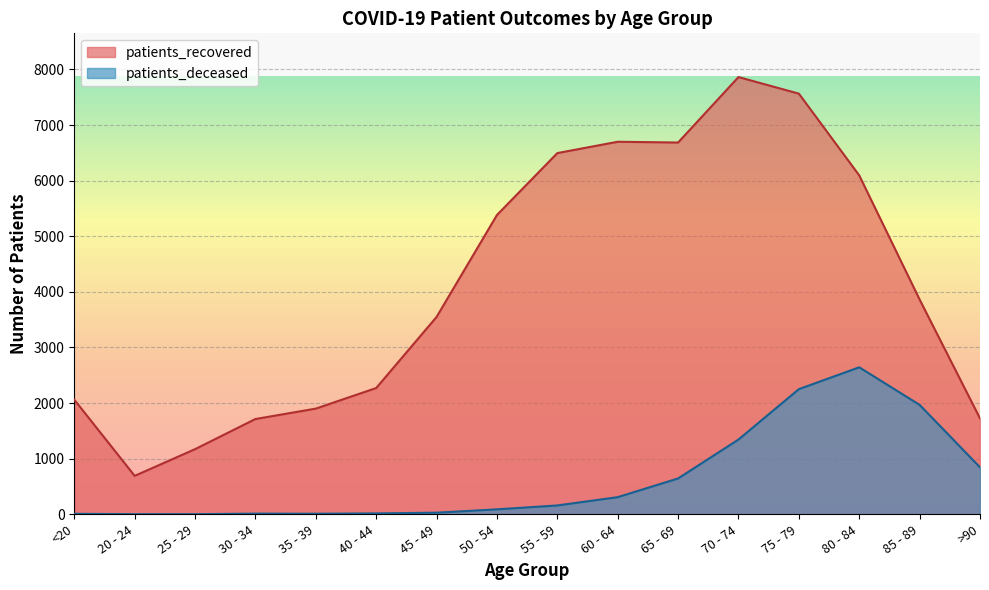

Which series changed the most between 80 - 84 and 85 - 89?

patients_recovered